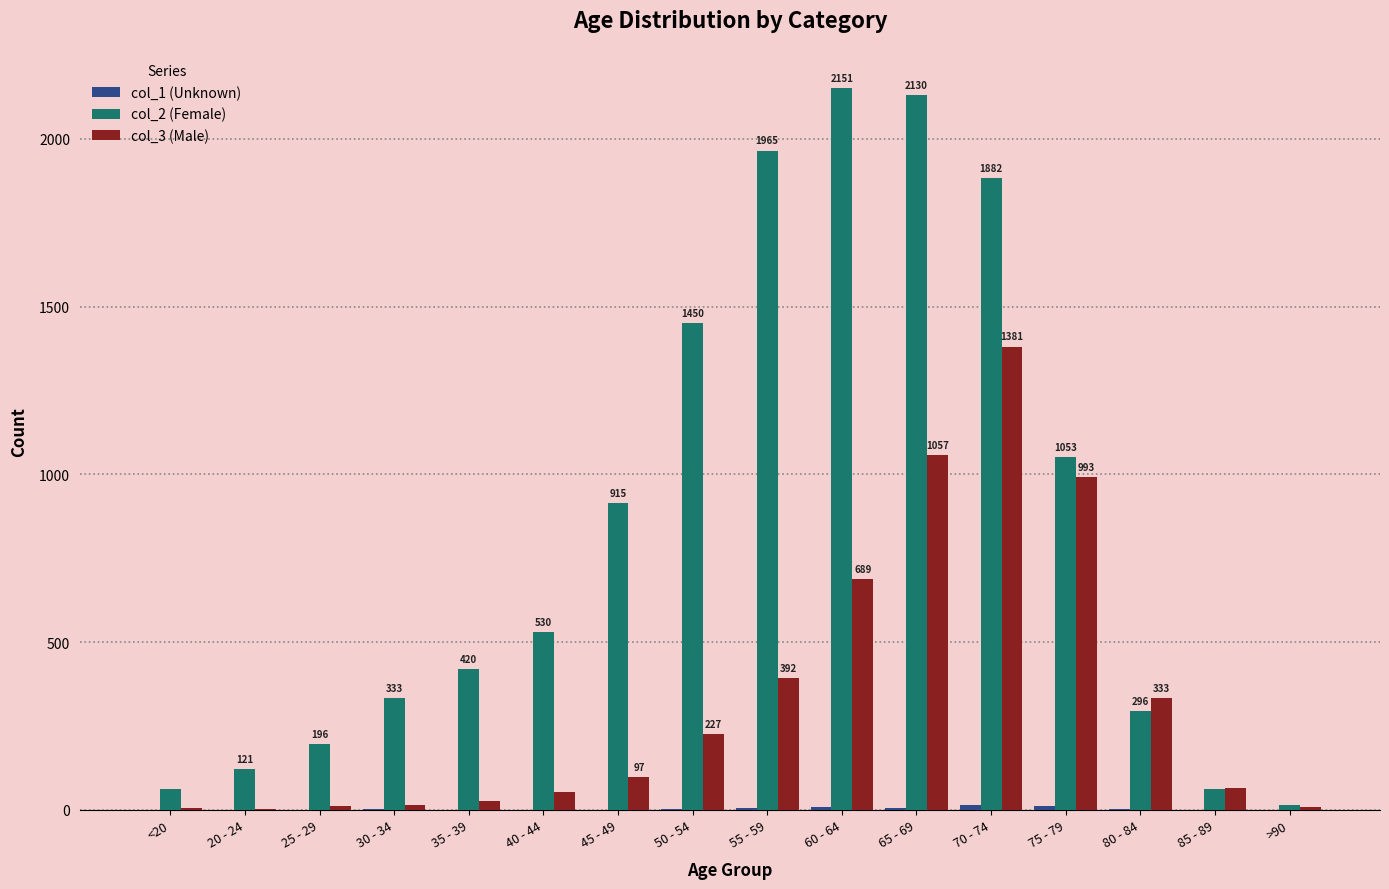

Which series has the largest total across all categories?

col_2 (Female)